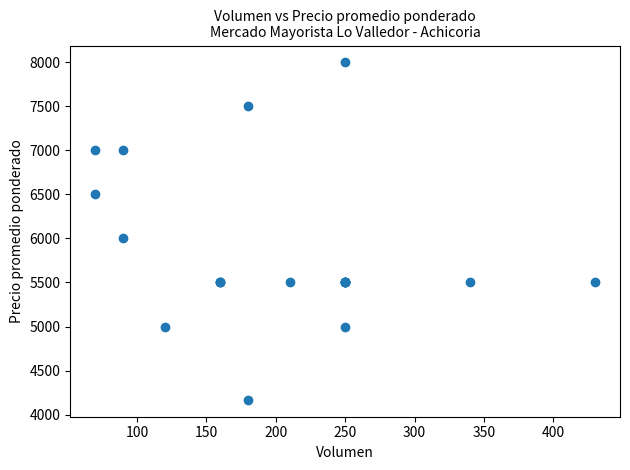

What Y value in the scatter plot is closest to 6083?

6000